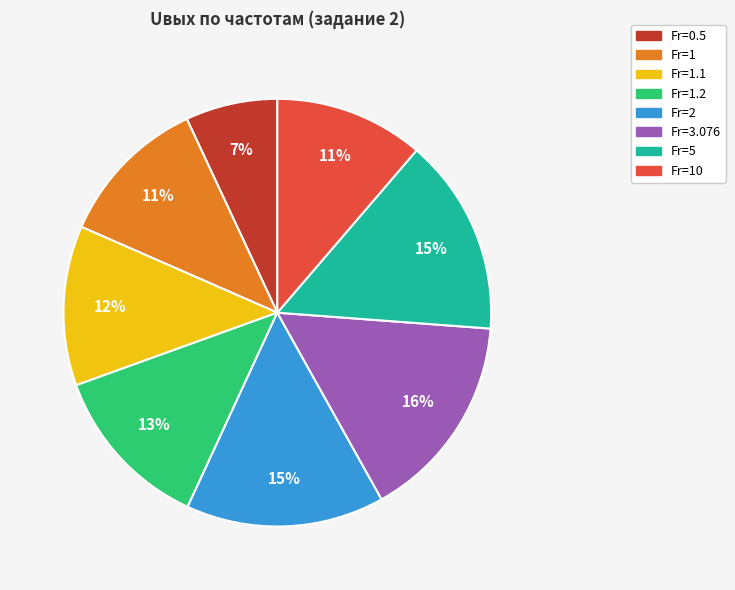

Is there any slice that represents more than half of the pie?

No